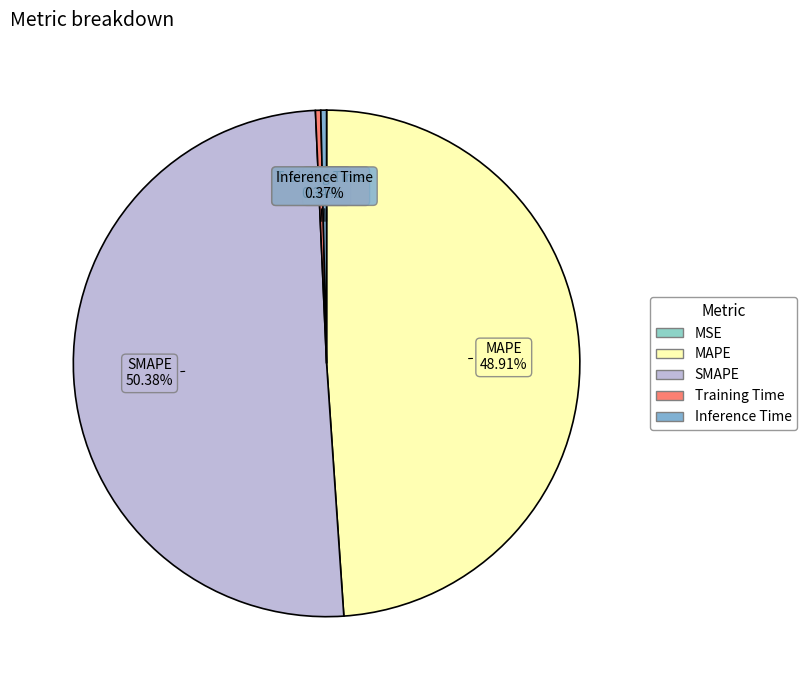

Which category has the biggest portion of the pie?

SMAPE